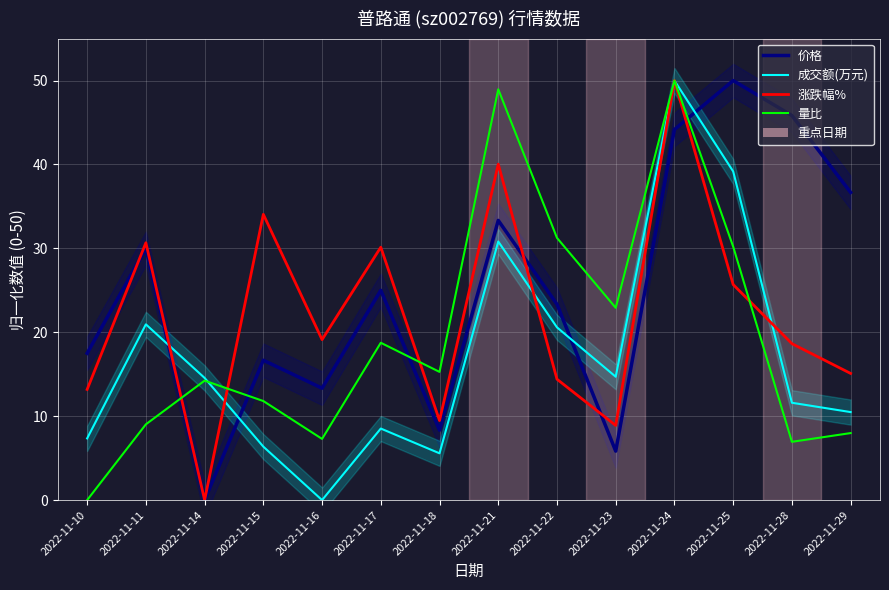

Count the number of categories in the chart.

14